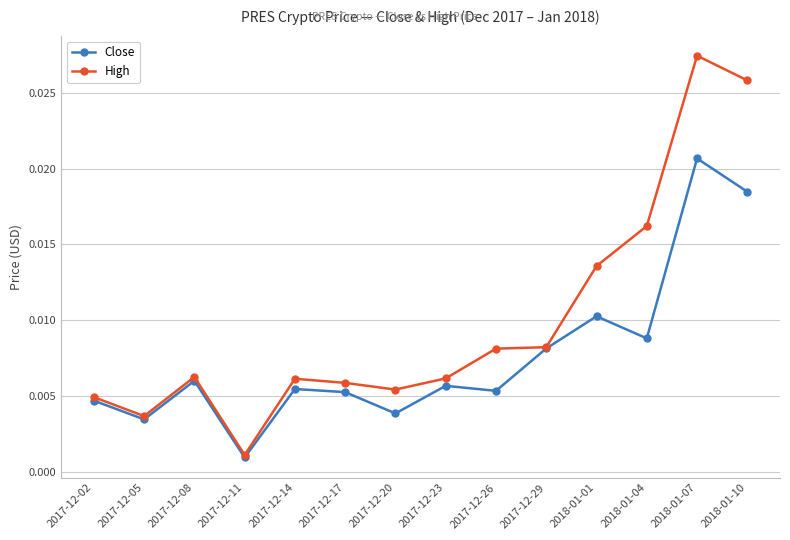

True or false: High has more than 0 points higher than both neighbors.

True